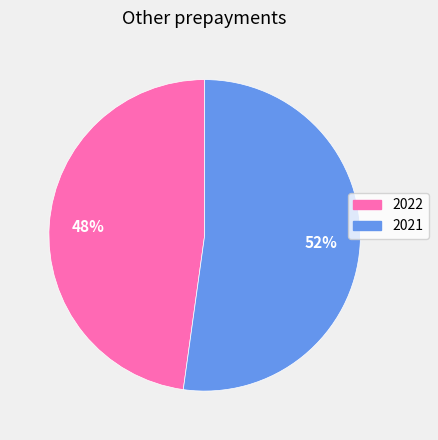

Which category has the biggest portion of the pie?

2021